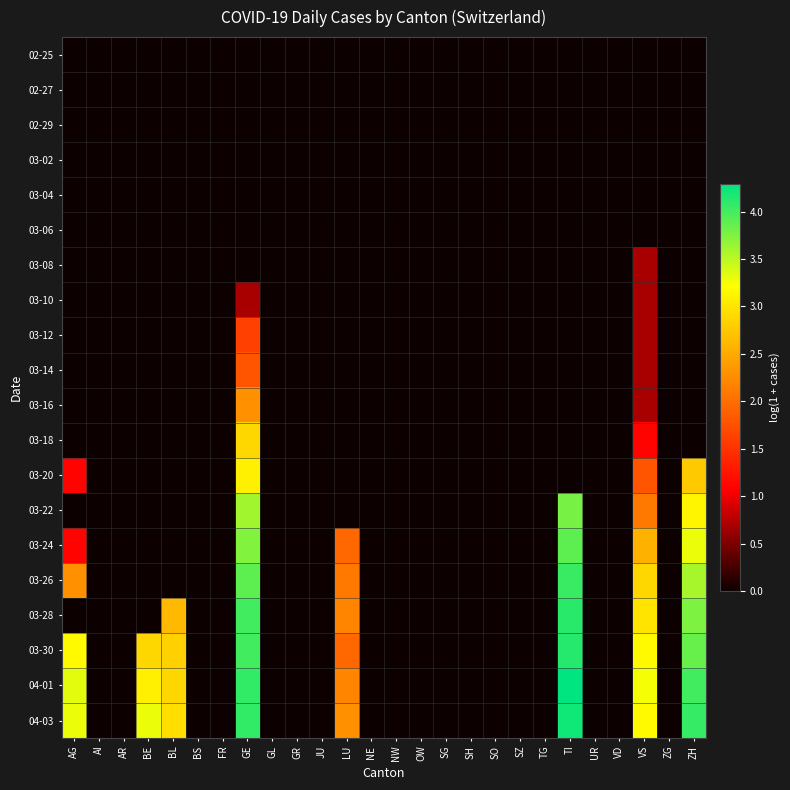

What is the maximum value shown in the chart?

4.3